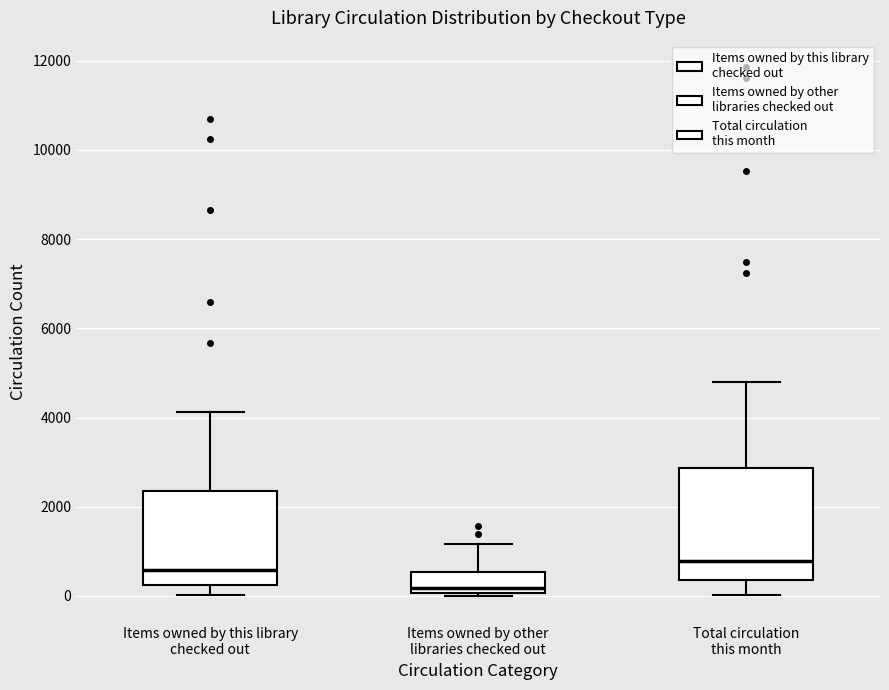

Where does the upper whisker of the box for Items owned by this library checked out end on the y-axis? The values are not printed on the chart, so give them approximately, as read against the axis.

4200